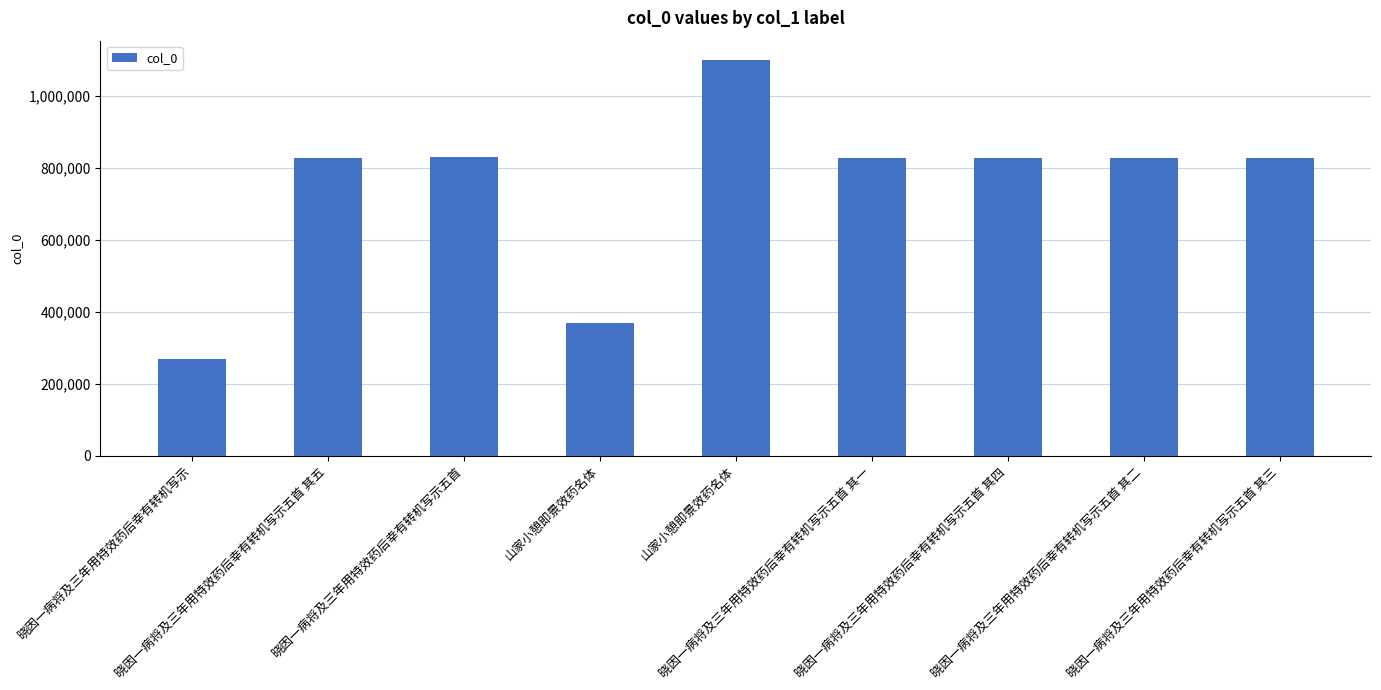

Reading left to right, extract all data points from this chart.

晓因一病将及三年用特效药后幸有转机写示=268718	晓因一病将及三年用特效药后幸有转机写示五首 其五=827833	晓因一病将及三年用特效药后幸有转机写示五首=829112	山家小憩即景效药名体=368268	山家小憩即景效药名体=1098157	晓因一病将及三年用特效药后幸有转机写示五首 其一=827829	晓因一病将及三年用特效药后幸有转机写示五首 其四=827832	晓因一病将及三年用特效药后幸有转机写示五首 其二=827830	晓因一病将及三年用特效药后幸有转机写示五首 其三=827831